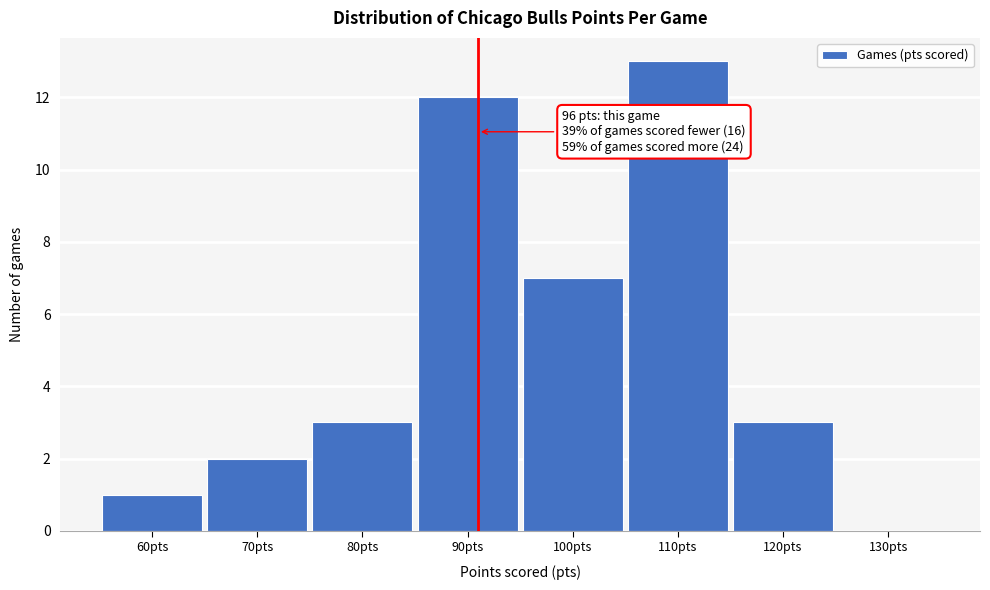

Reading left to right, what are all the values shown in this chart?

60pts=1	70pts=2	80pts=3	90pts=12	100pts=7	110pts=13	120pts=3	130pts=0